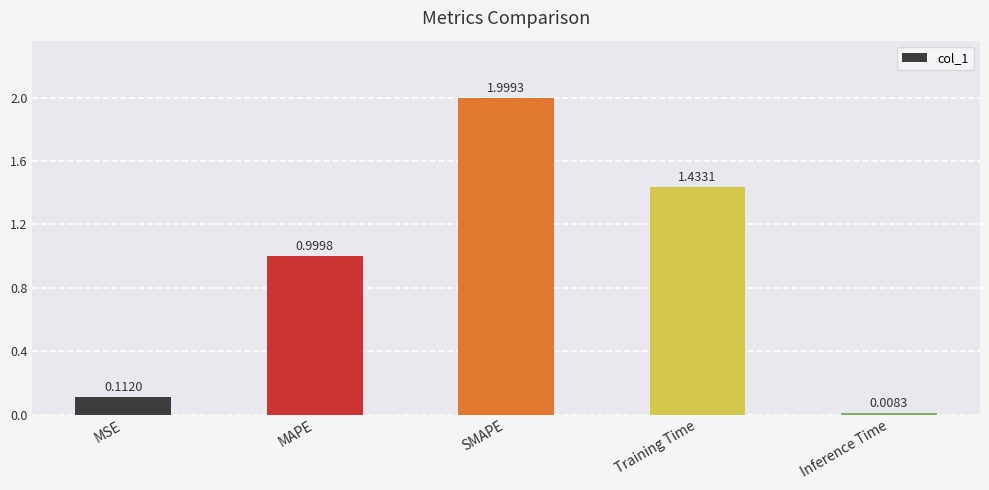

Are the bars grouped side by side (vs. stacked)?

No